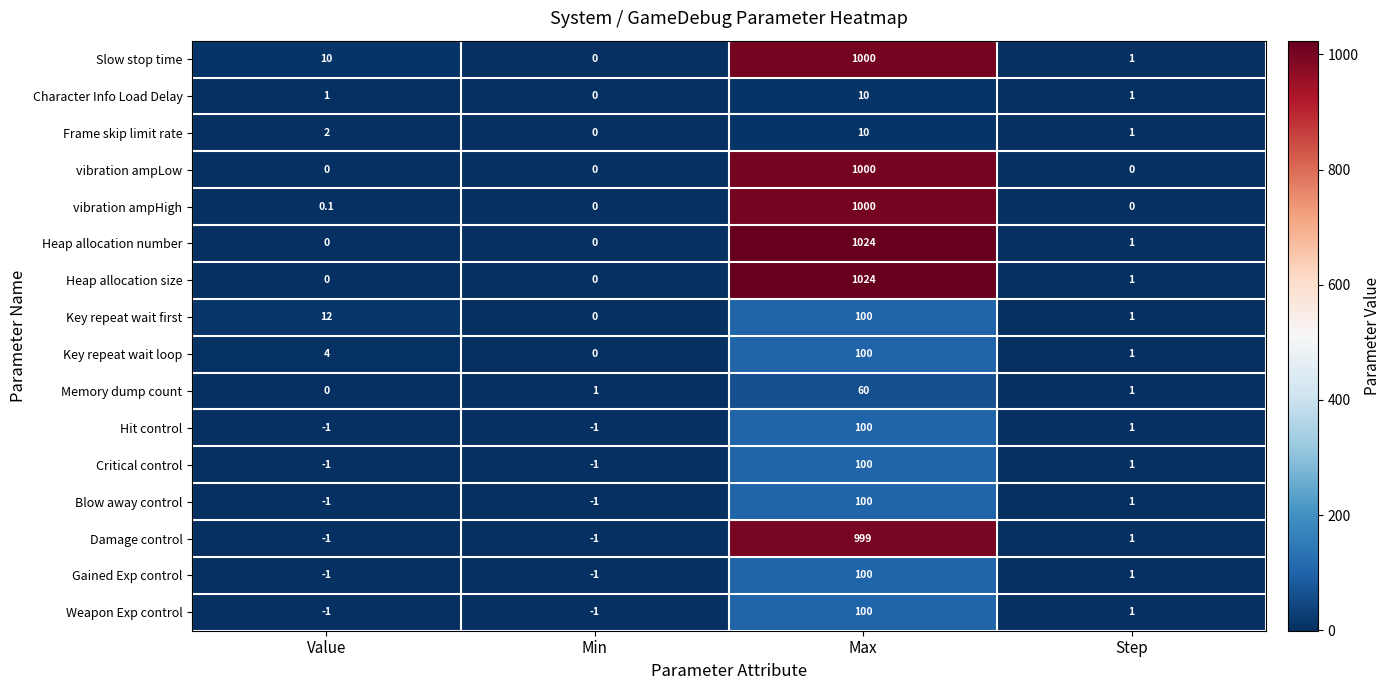

Is it true that Blow away control equals 133.4 at Max?

False